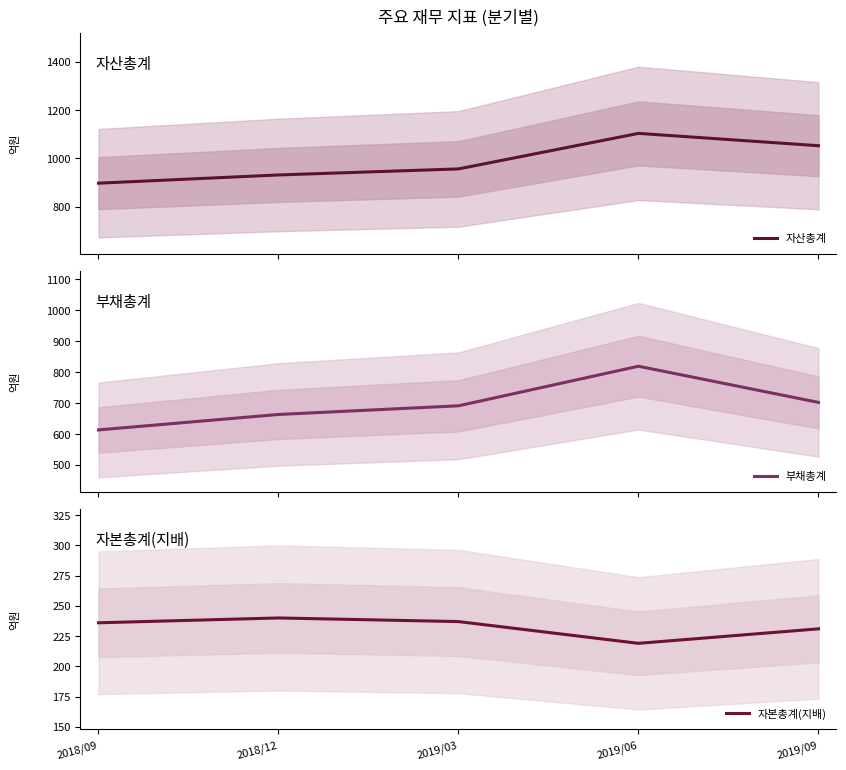

What is the label of the 3rd point from the left?

2019/03